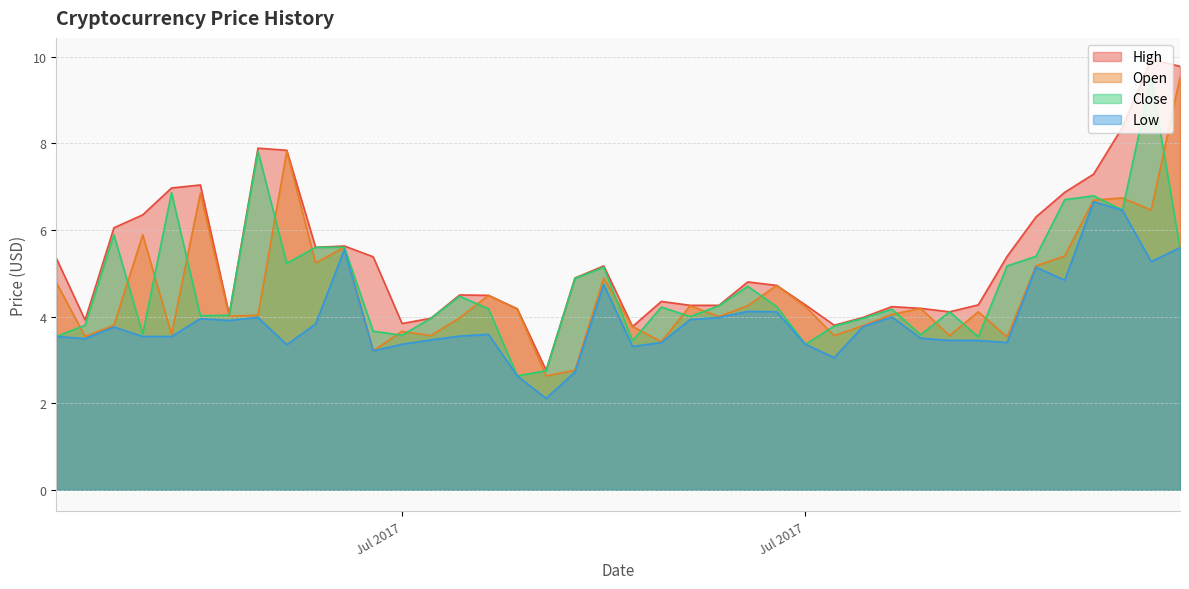

At which label does Low reach its minimum?

2017-07-16